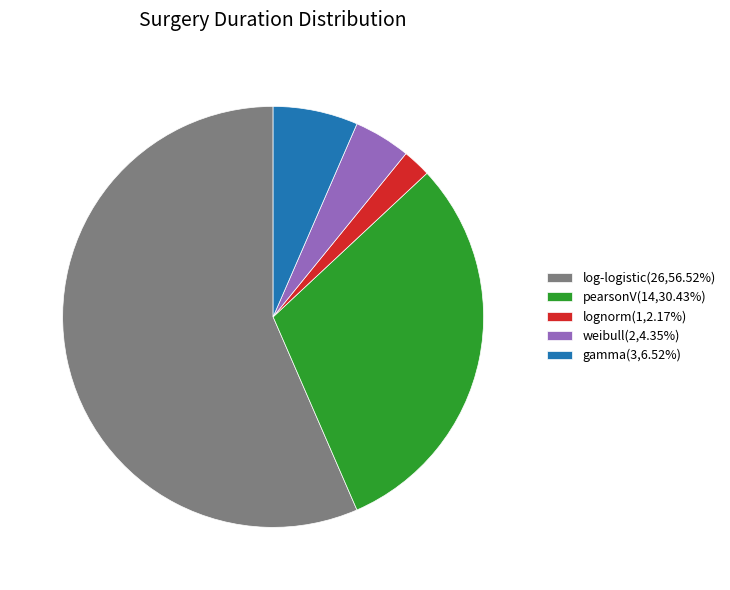

The pearsonV slice represents 30% of the pie. True or false?

True